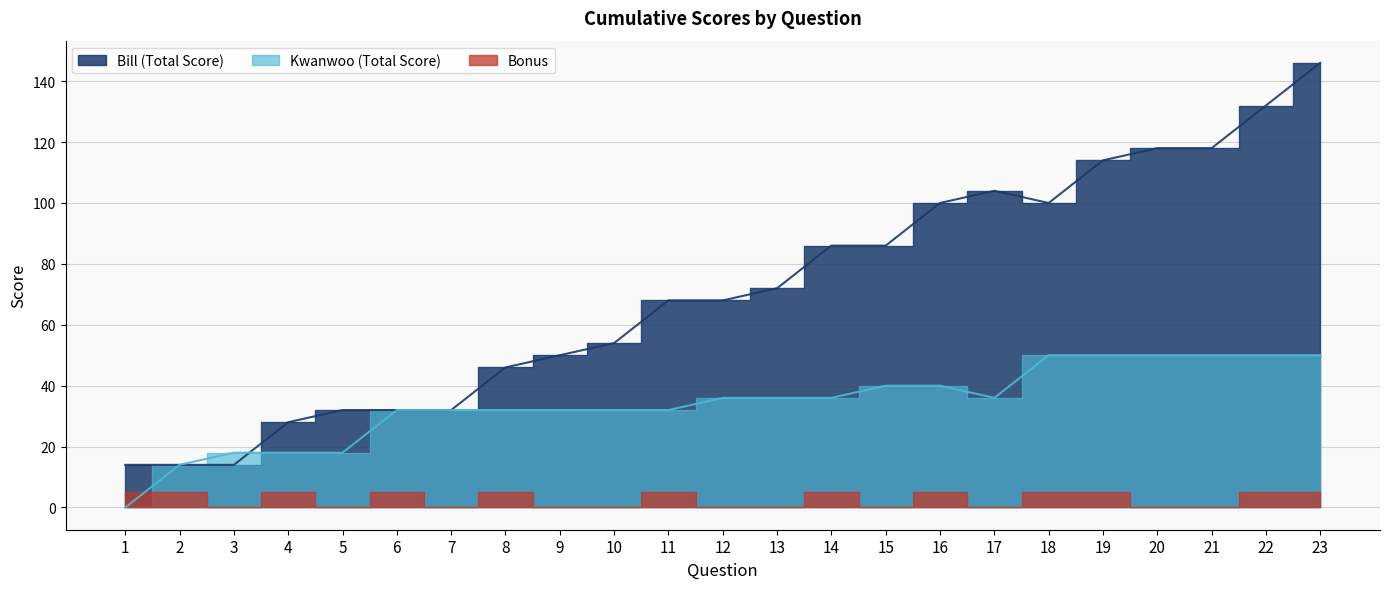

Which series changed the most between 6 and 17?

Bill (Total Score)